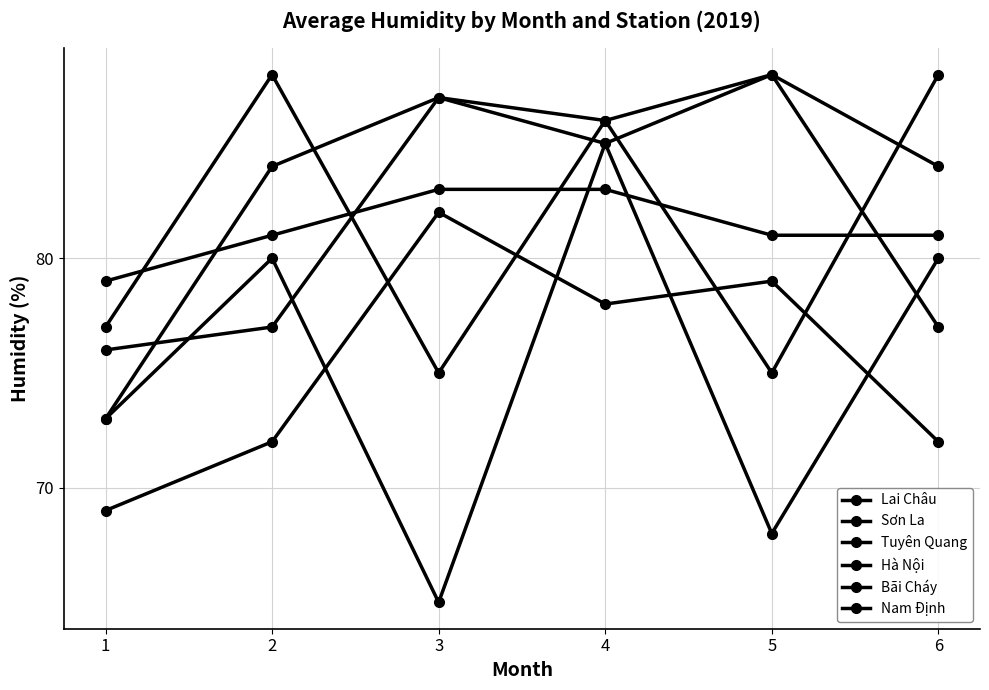

What is the smallest value displayed?

65